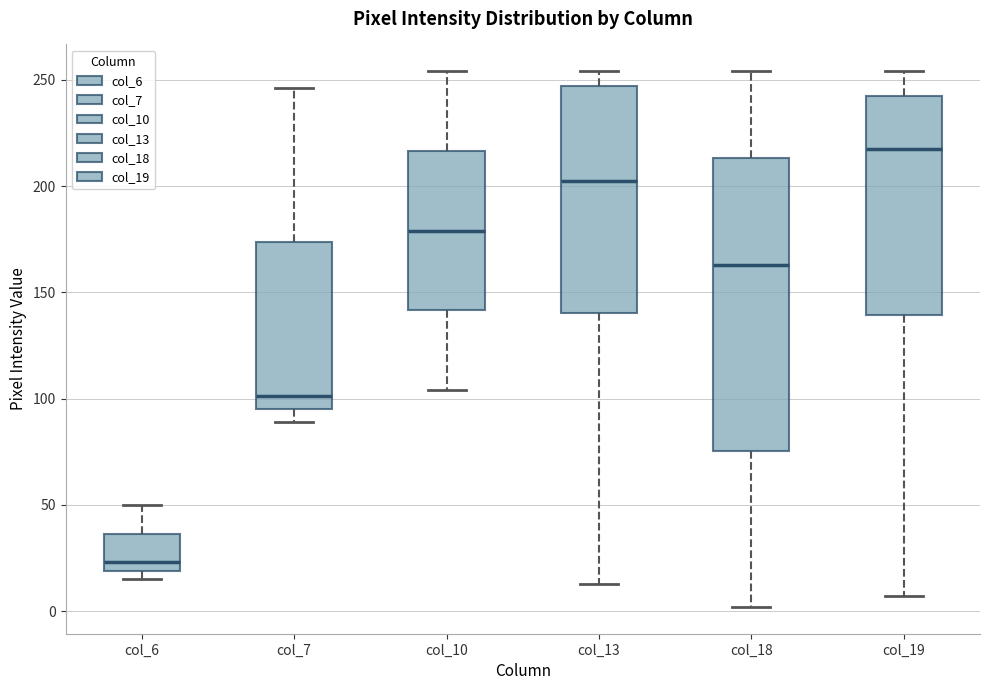

Which box is the tallest, from its lower edge to its upper edge?

col_18